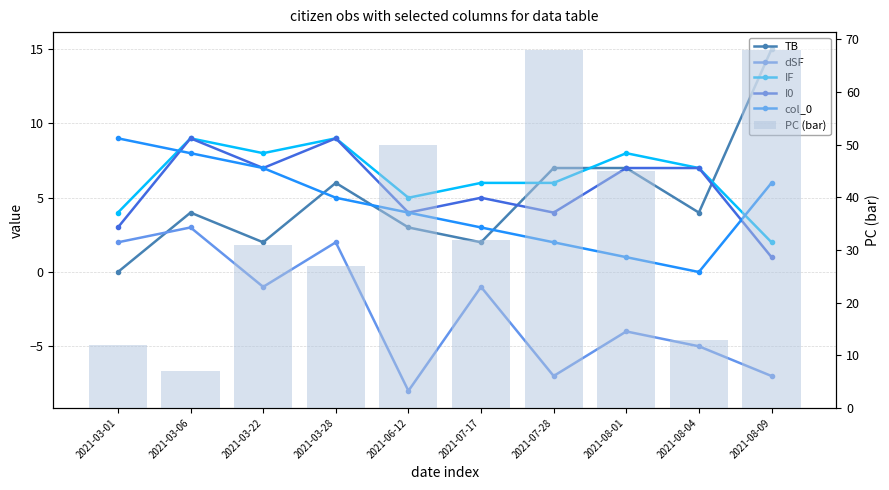

Where does the I0 series first go above 7?

2021-03-06